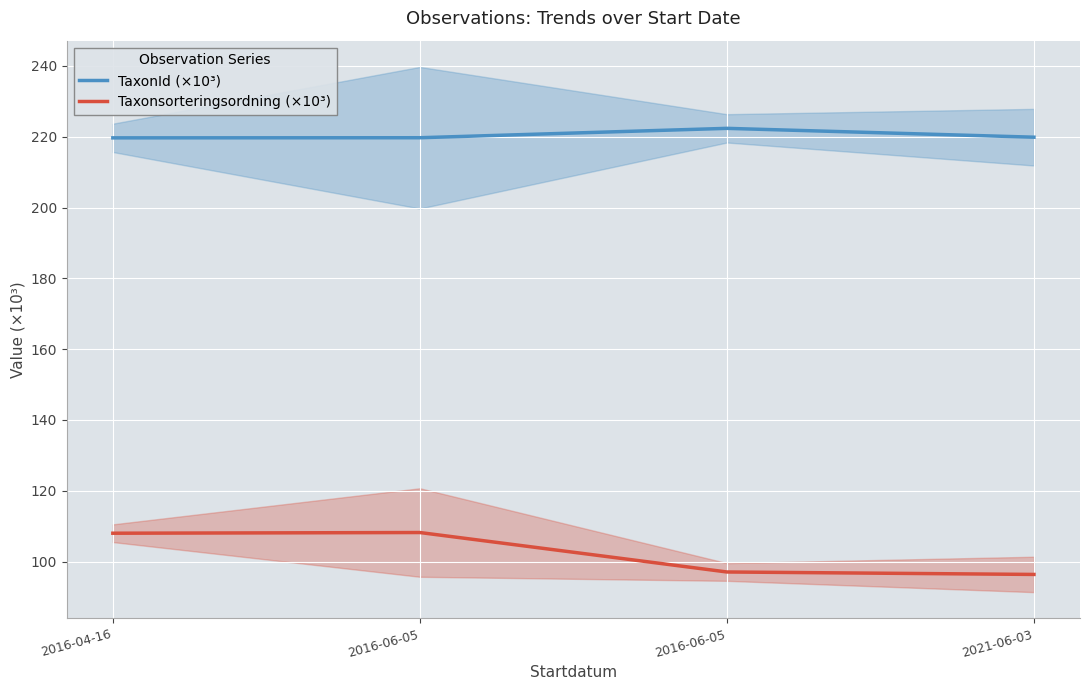

Reading left to right, list all the values displayed in this chart.

TaxonId (×10³): 219.7	219.7	222.4	219.9
Taxonsorteringsordning (×10³): 108.0	108.2	97.0	96.4